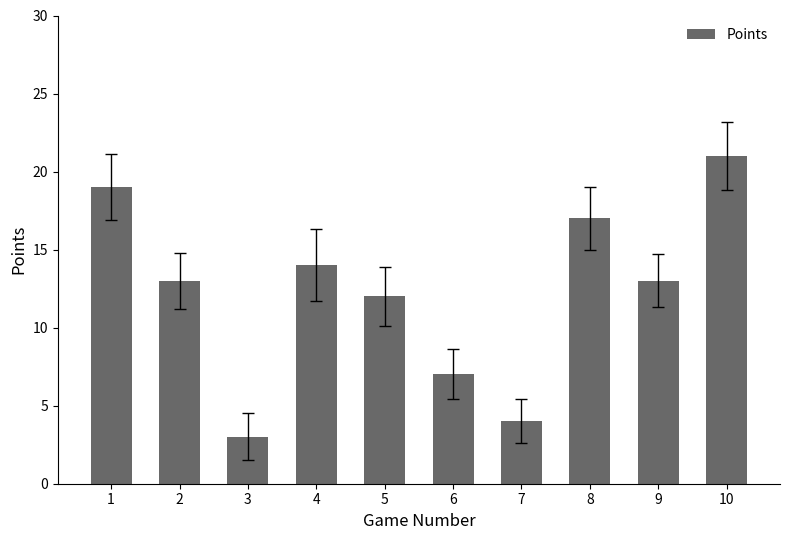

Reading right to left, what are all the values shown in this chart?

10=21	9=13	8=17	7=4	6=7	5=12	4=14	3=3	2=13	1=19